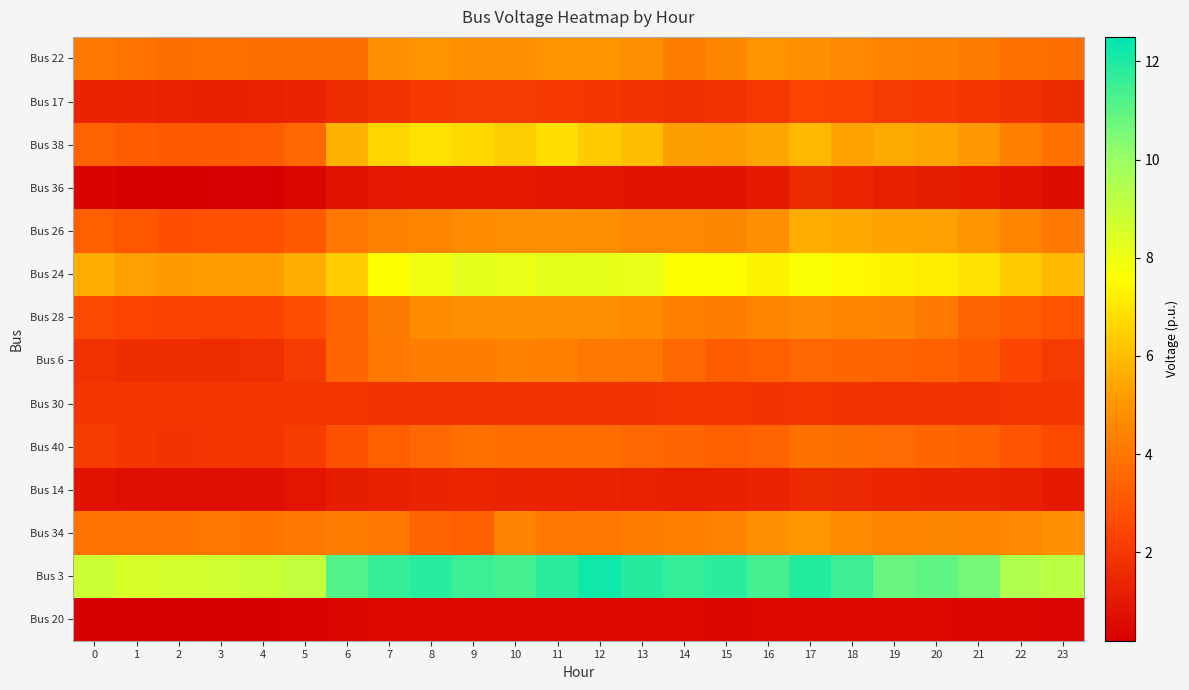

Which category has the lowest value across all series?

3